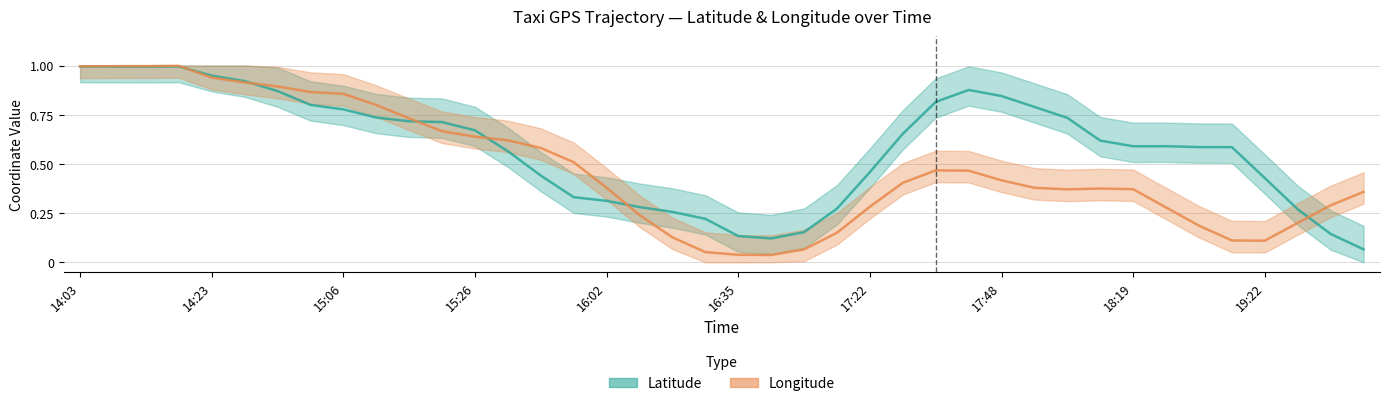

What is the label of the 35th point from the right?

16:35